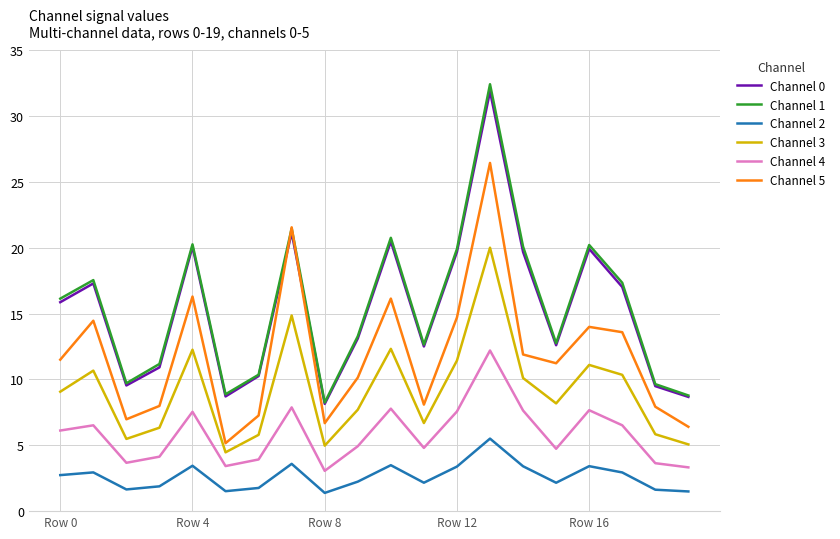

True or false: Channel 0 and Channel 3 intersect in this chart.

False